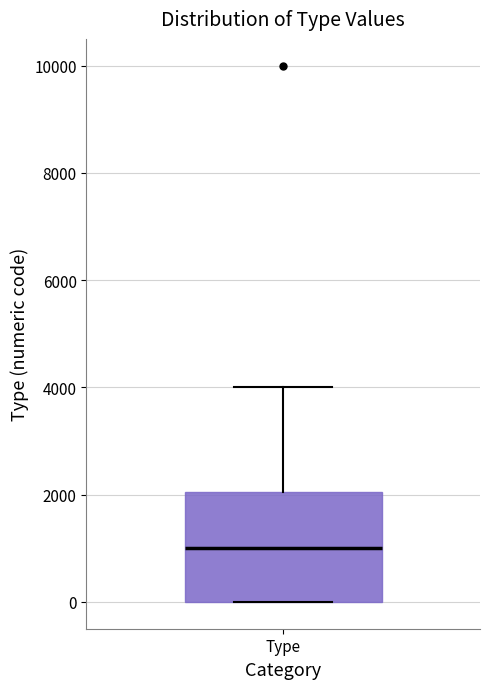

Read this box plot against the y-axis: the position of the median line, the range covered by the box, and the ends of both whiskers. The values are not printed on the chart, so give them approximately, as read against the axis.

median 1000, box 0 to 2000, whiskers 0 to 4000